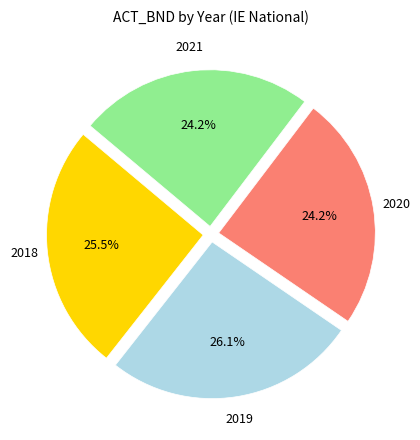

Does any single category account for the majority?

No